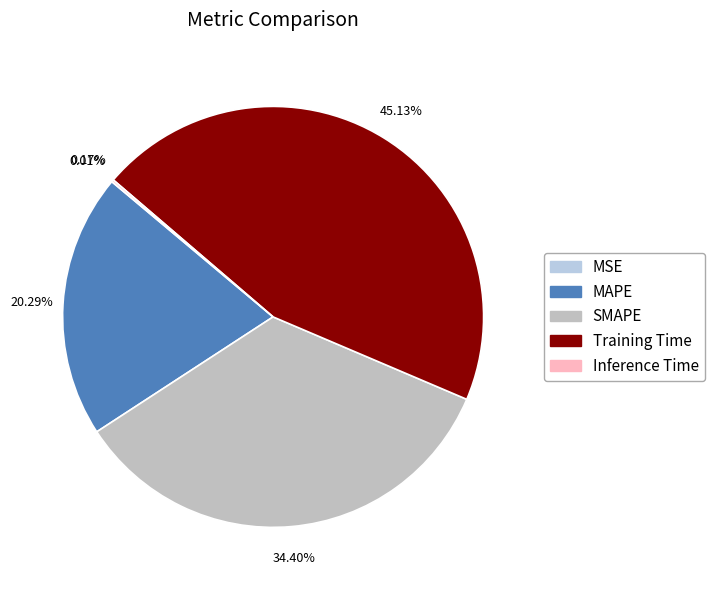

What is the largest slice in the pie chart?

Training Time